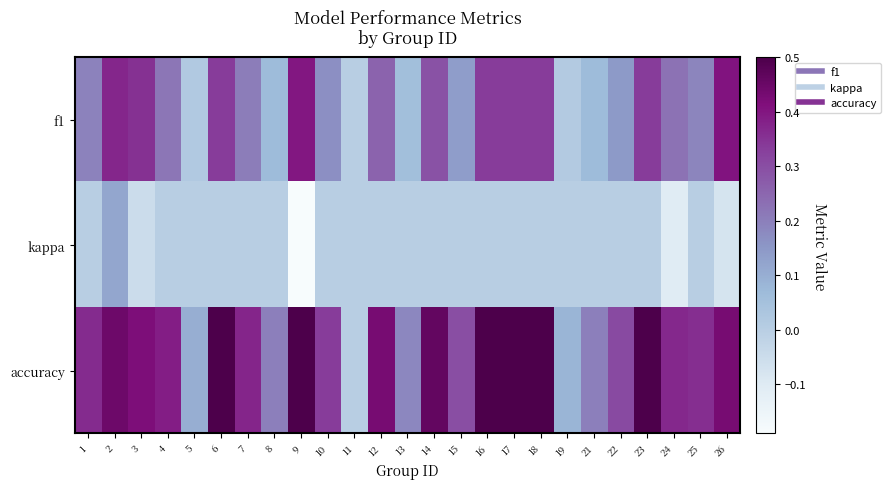

What is the minimum value shown in the chart?

-0.2